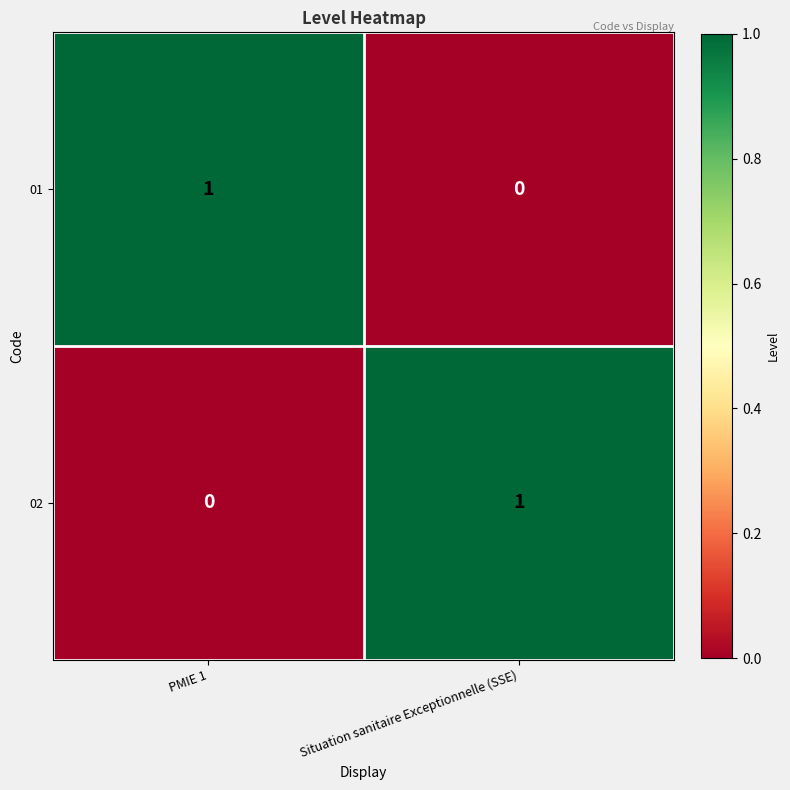

Reading left to right, what are all the values shown in this chart?

01: 1	0
02: 0	1